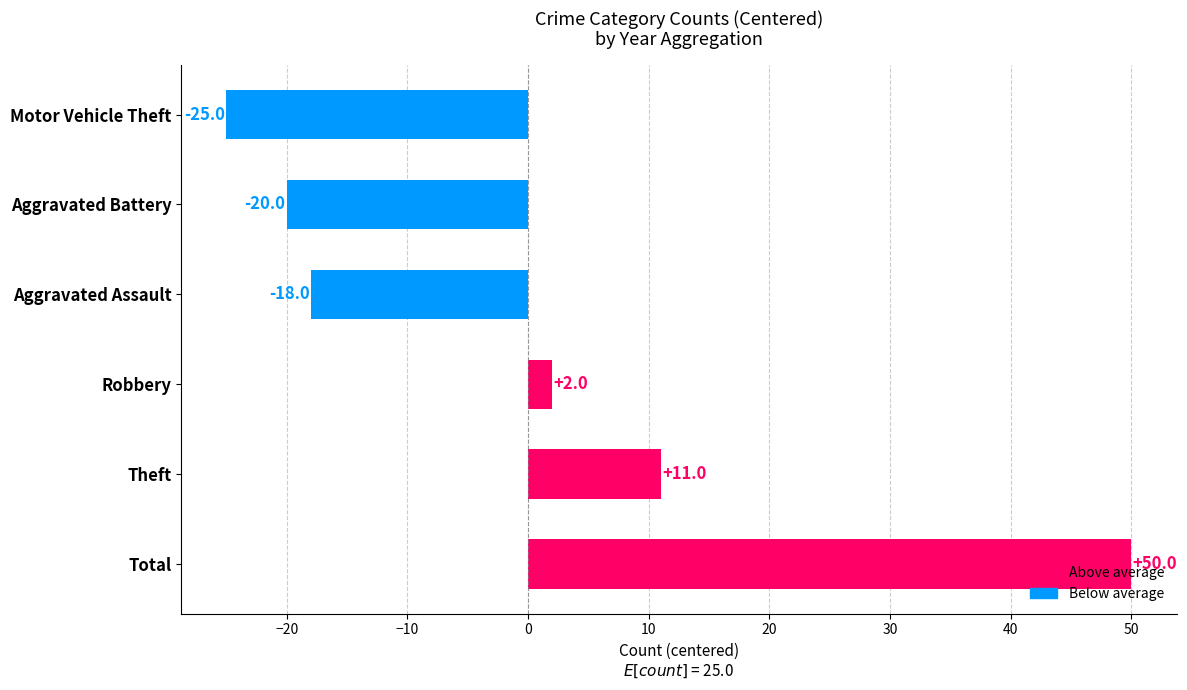

Count the number of data series in this chart.

1